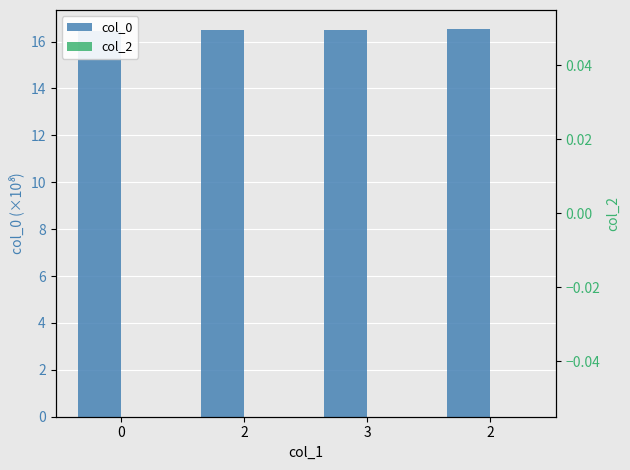

Reading left to right, extract all data points from this chart.

col_0: 16.5	16.5	16.5	16.5
col_2: 0.0	0.0	0.0	0.0